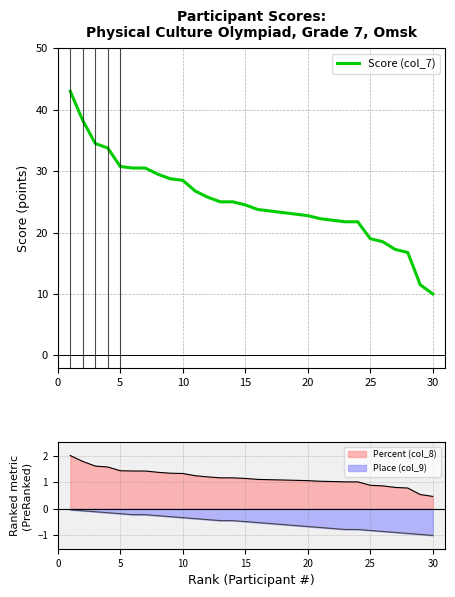

Which category has the lowest value in the Score (col_7) series?

30